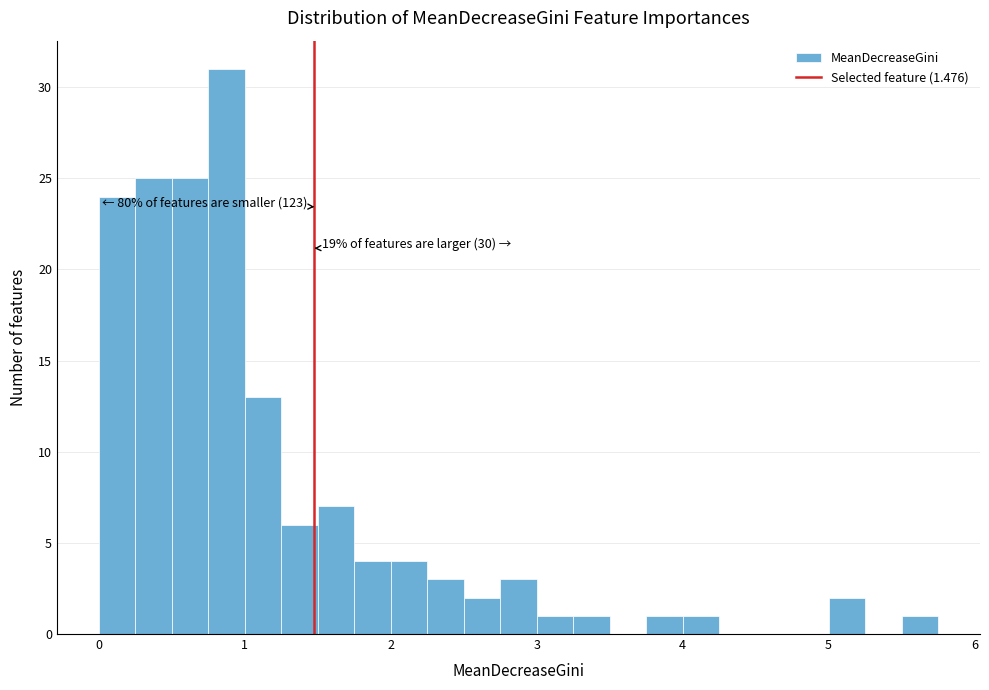

Around what value on the x-axis is the tallest bar? Give the approximate position of its centre, as read against the axis.

0.9